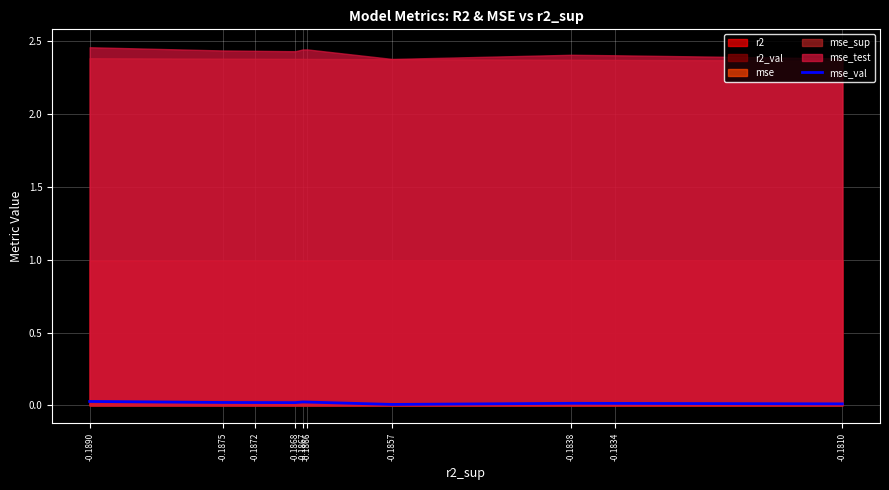

True or false: mse_val has a value of 0.0 at -0.1868.

True